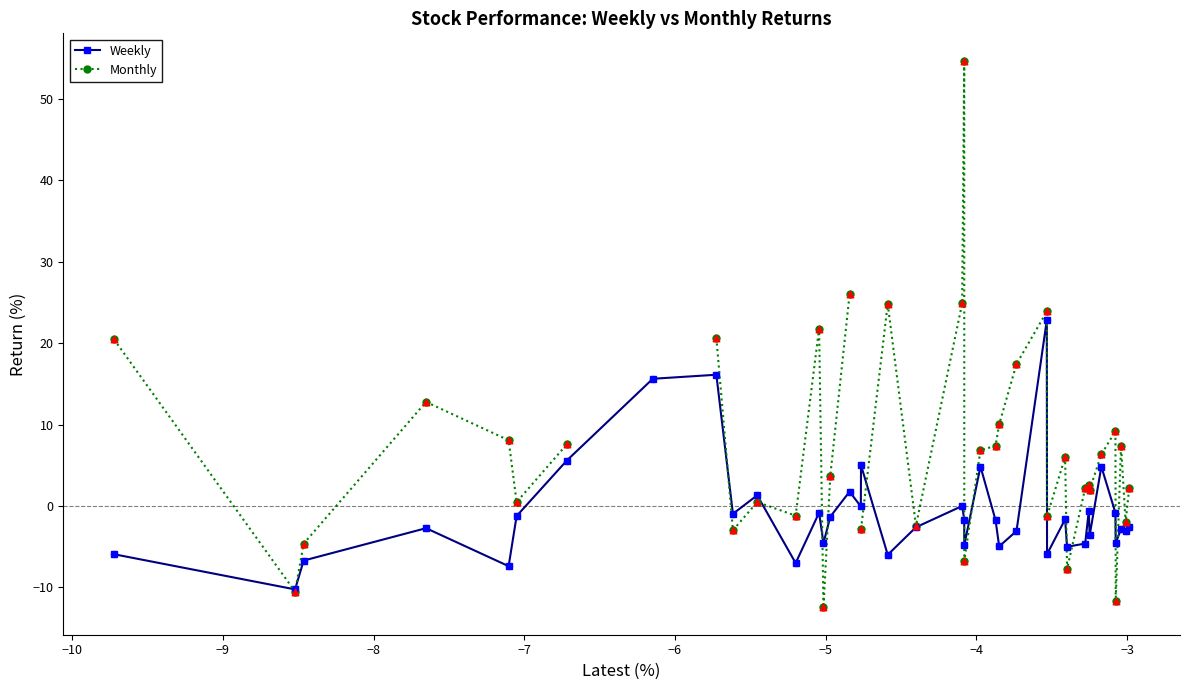

True or false: Weekly has more than 0 points higher than both neighbors.

True